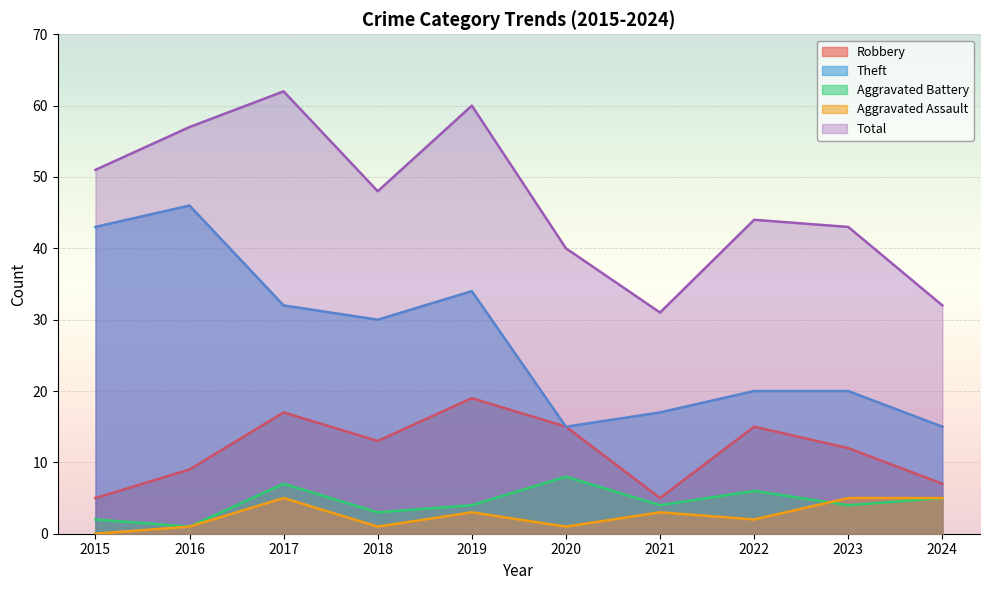

What is the total value across all series at 2016?

114